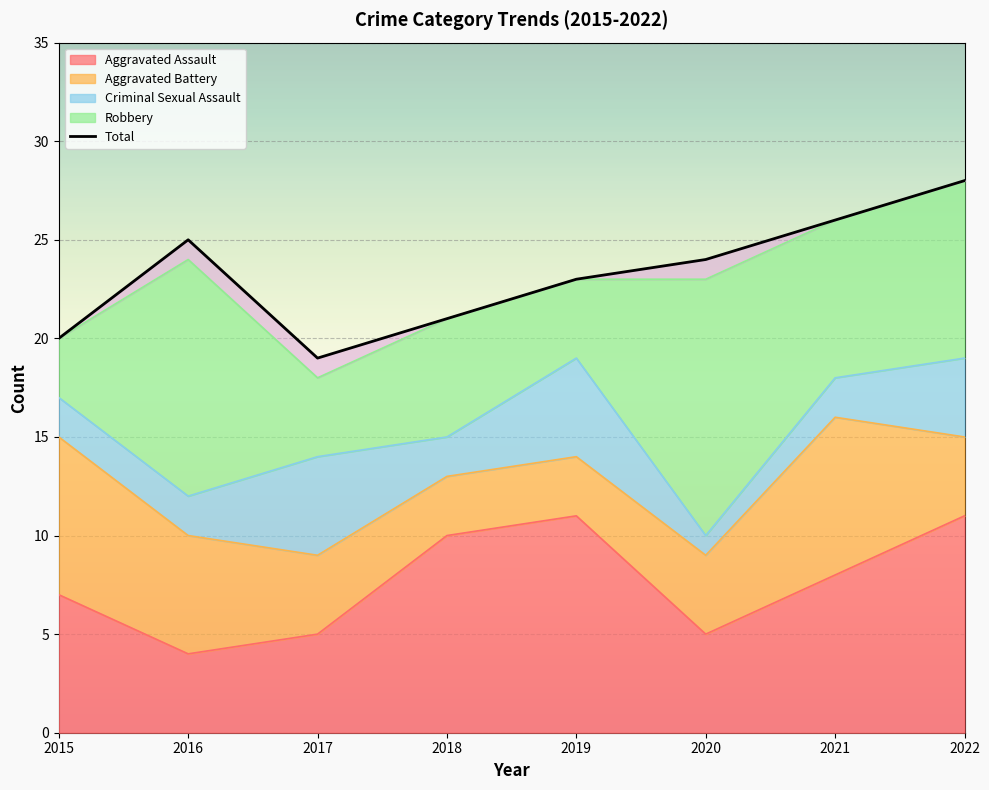

What is the value of the Robbery point at the 7th from the left?

8